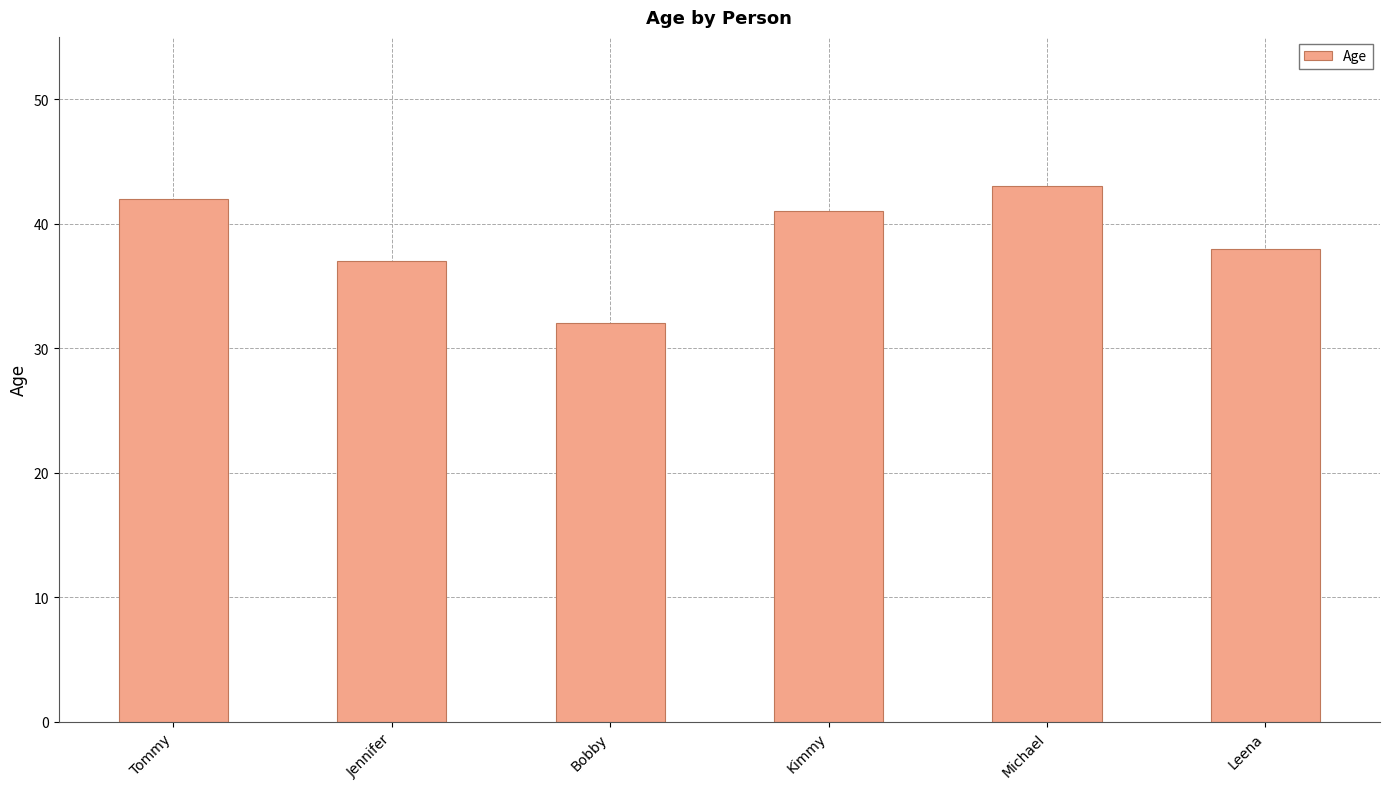

What is the difference between the second highest and minimum values?

10